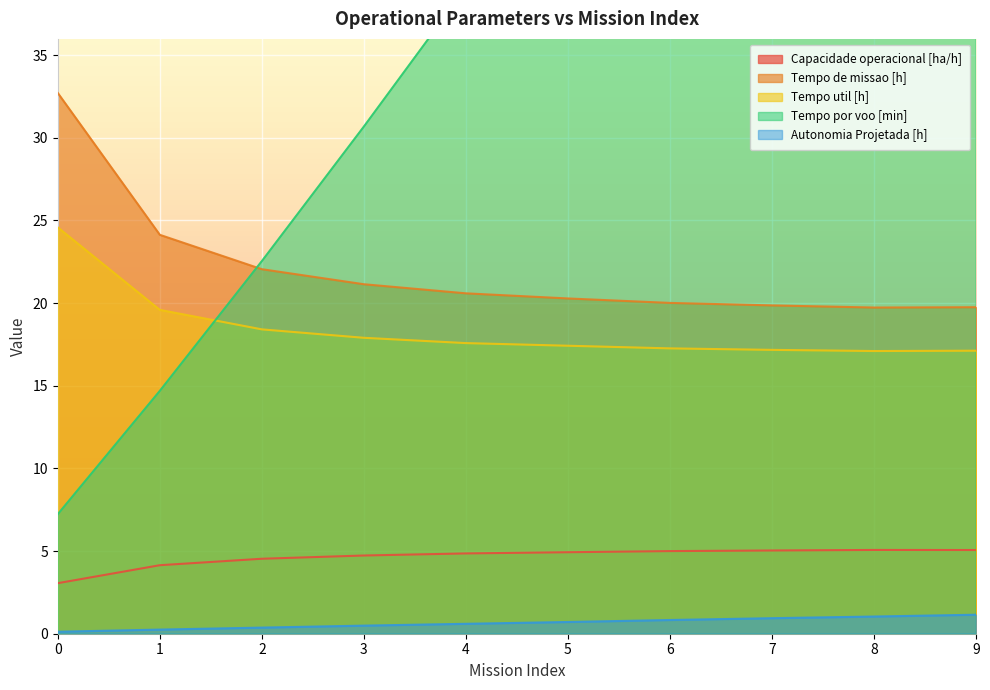

True or false: Autonomia Projetada [h] has a value of 1.0 at 5.

False